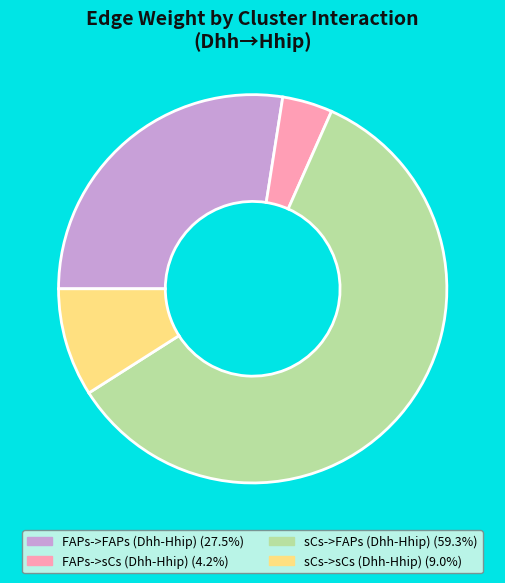

Rank the categories by value from lowest to highest.

FAPs->sCs (Dhh-Hhip), sCs->sCs (Dhh-Hhip), FAPs->FAPs (Dhh-Hhip), sCs->FAPs (Dhh-Hhip)